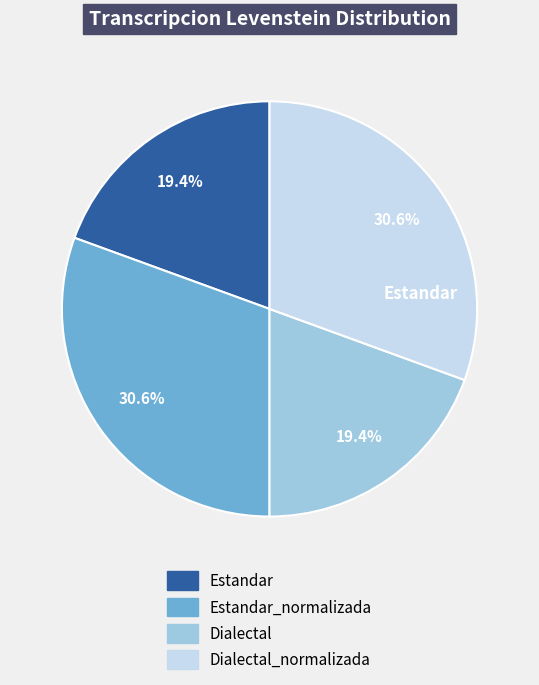

Rank the categories by value from lowest to highest.

Estandar, Dialectal, Estandar_normalizada, Dialectal_normalizada